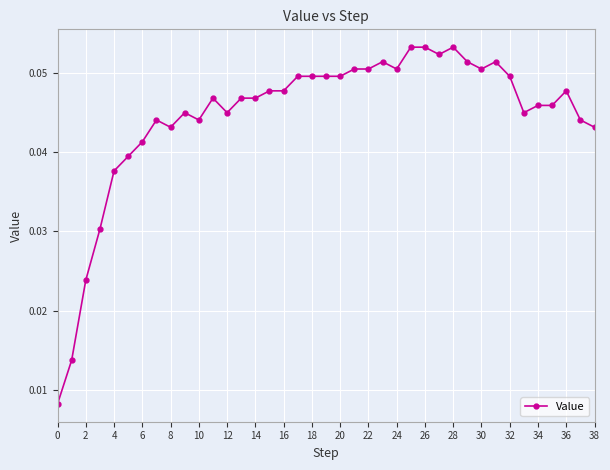

Is this an area chart (filled region under the line)?

No